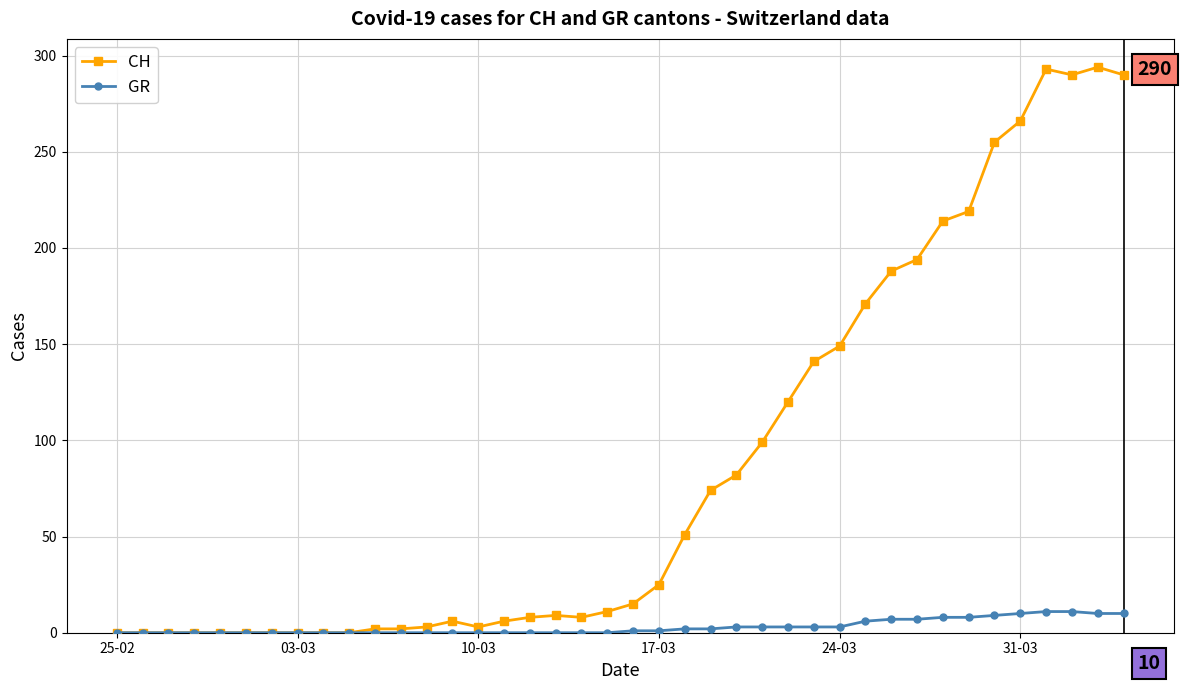

List the series in order of their peak value, highest first.

CH, GR